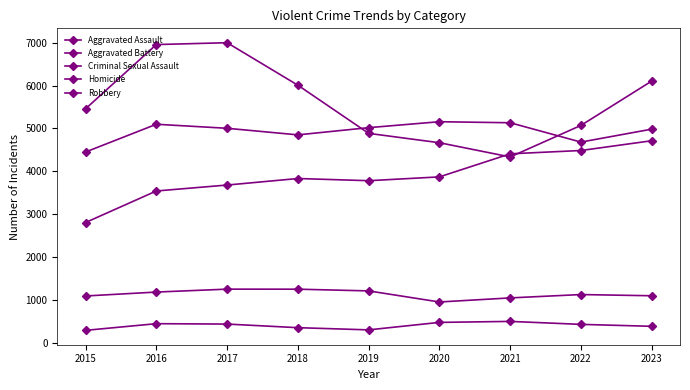

What is the approximate value of Aggravated Assault at 2017?

3683